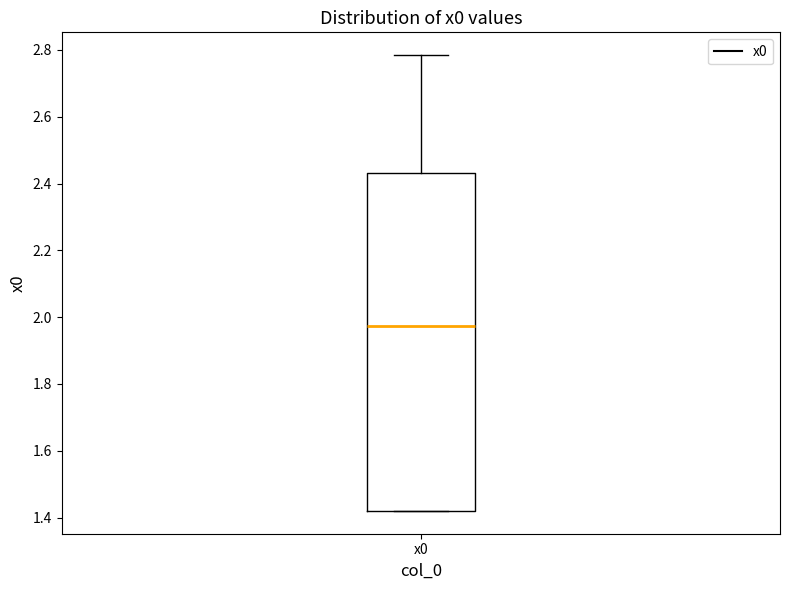

Read this box plot against the y-axis: the position of the median line, the range covered by the box, and the ends of both whiskers. The values are not printed on the chart, so give them approximately, as read against the axis.

median 1.98, box 1.42 to 2.44, whiskers 1.42 to 2.78